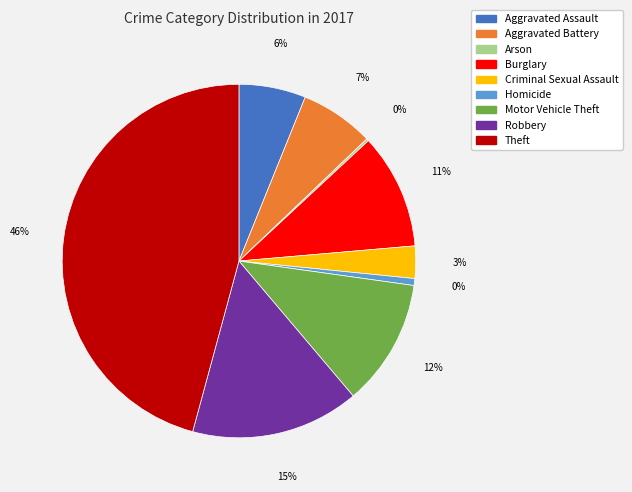

The Criminal Sexual Assault slice represents 3% of the pie. True or false?

True